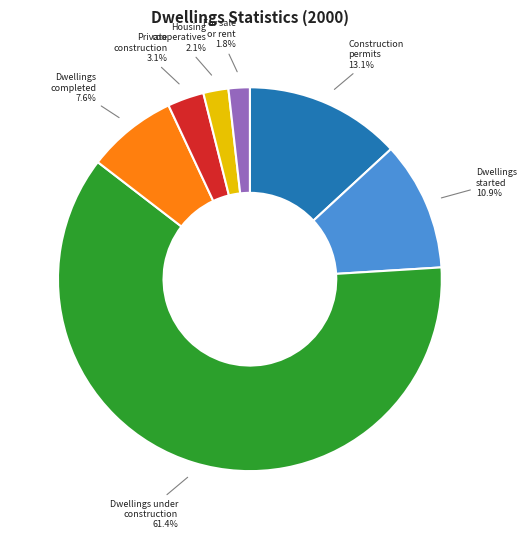

How many segments does this pie chart have?

7